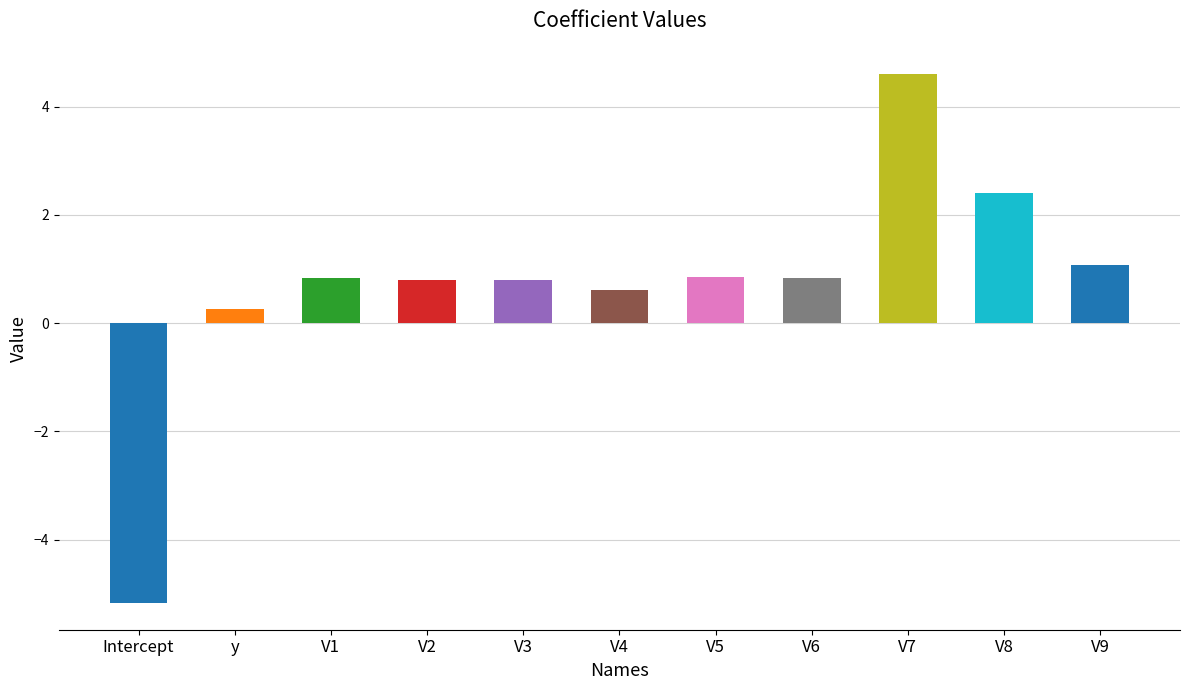

What is the label of the 9th bar from the left?

V7